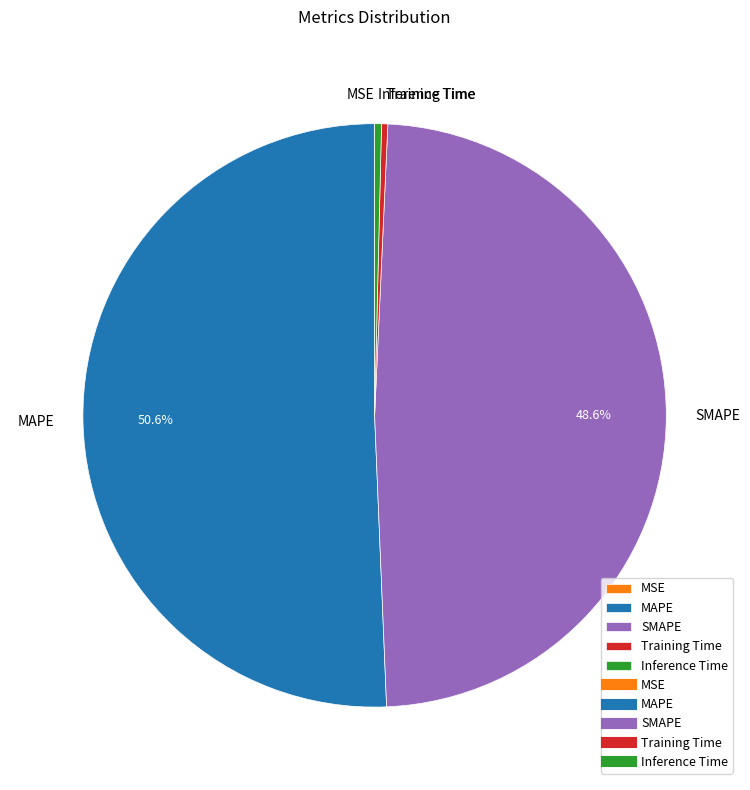

Combined, do Inference Time and SMAPE account for over 50%?

No